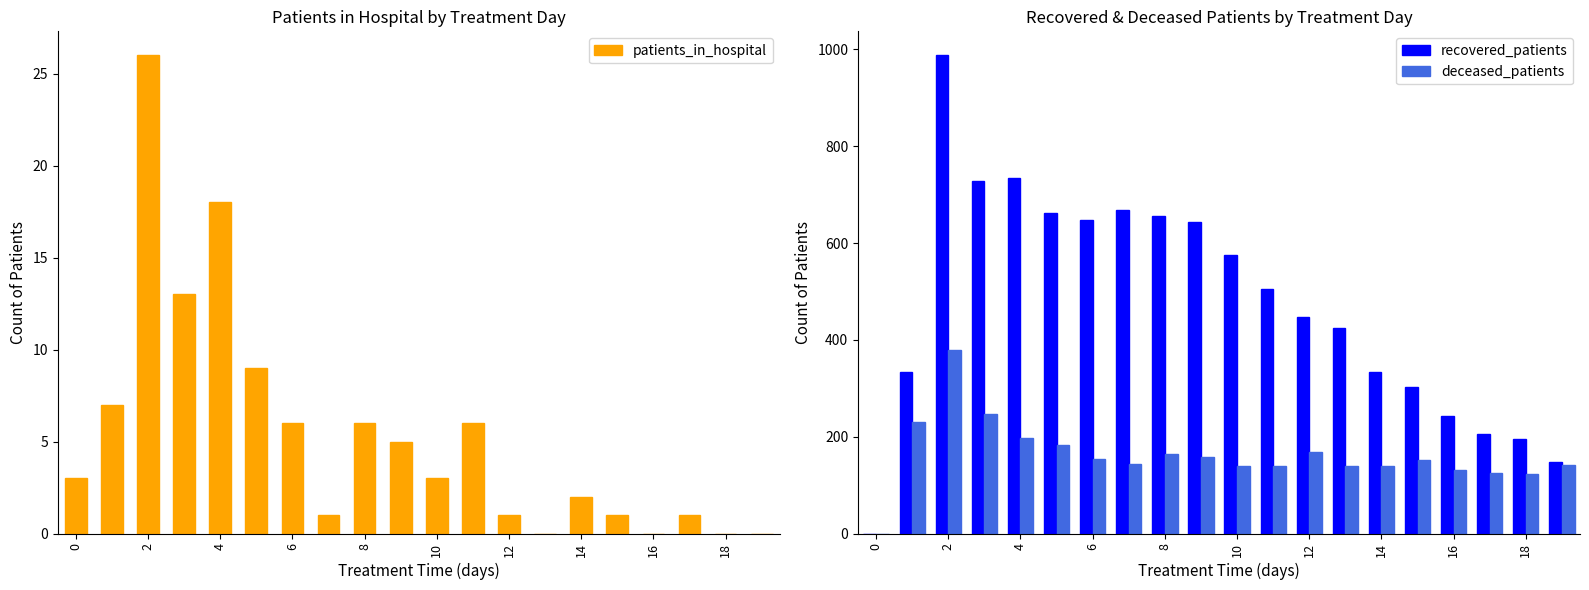

How many values in patients_in_hospital are above zero?

16